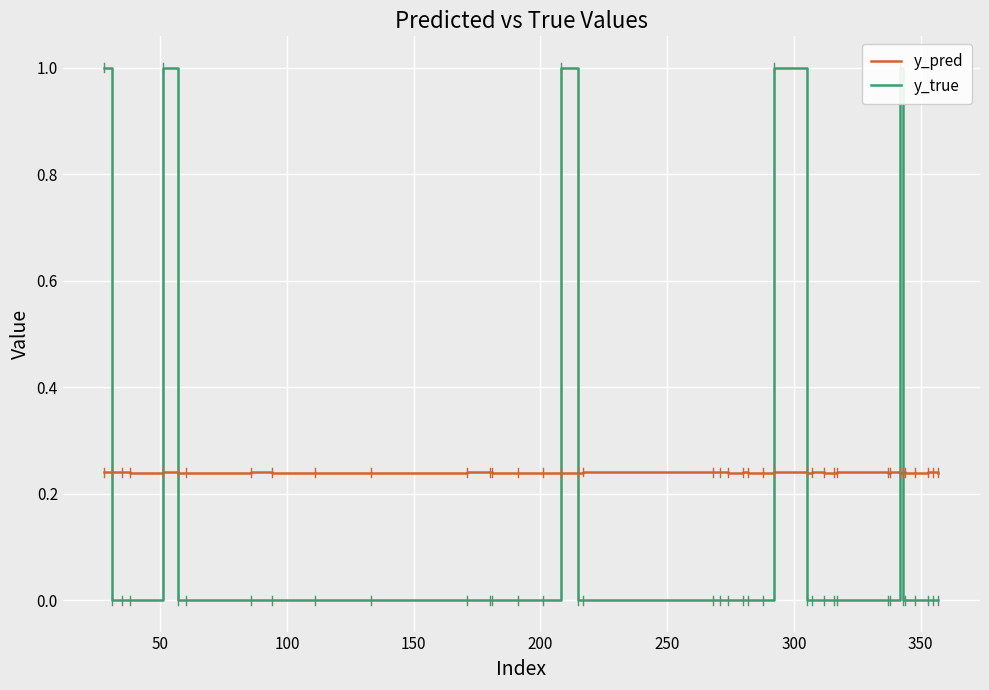

What is the difference between the maximum and minimum values in the y_true series?

1.0